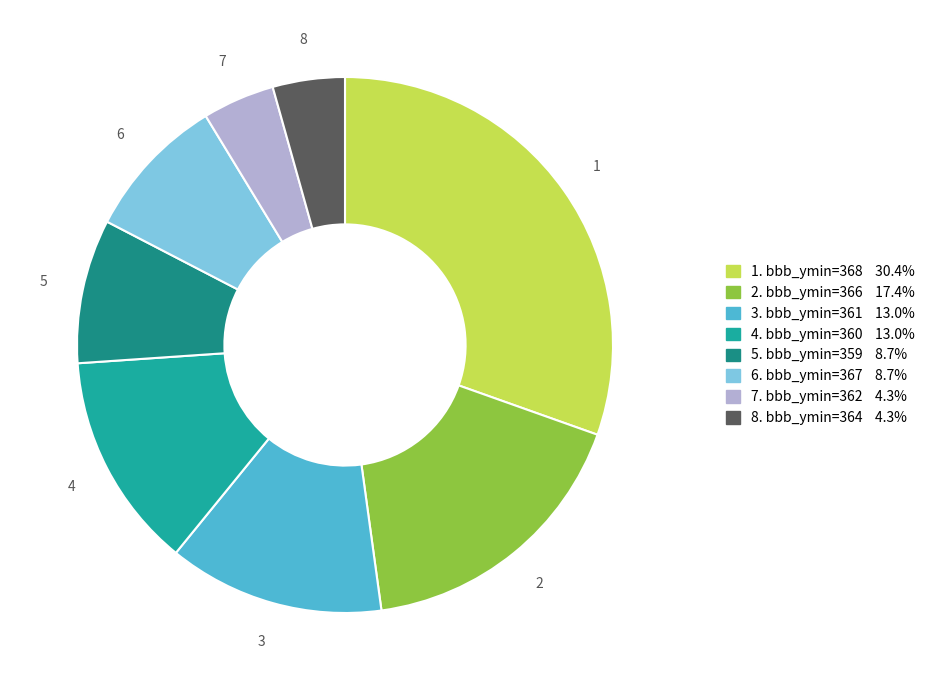

Does any single category account for the majority?

No